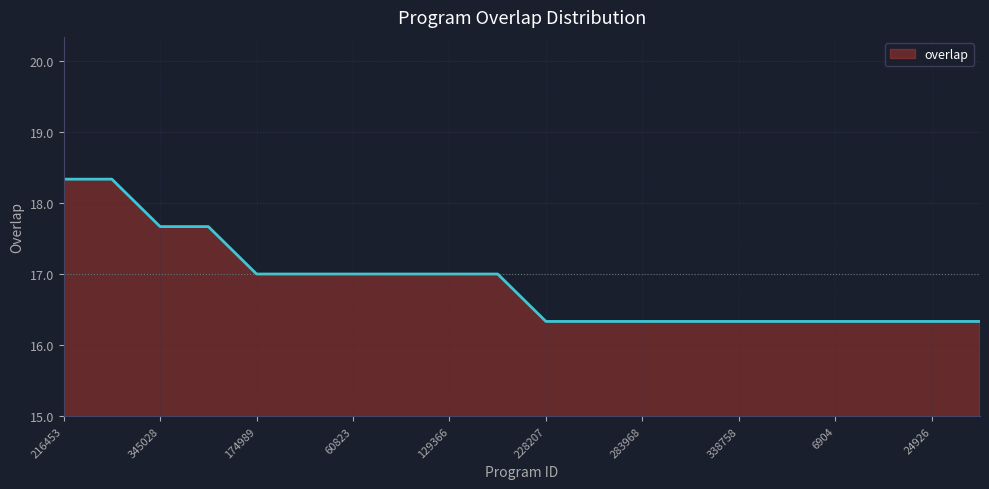

True or false: there are more than 0 points higher than both neighbors.

False